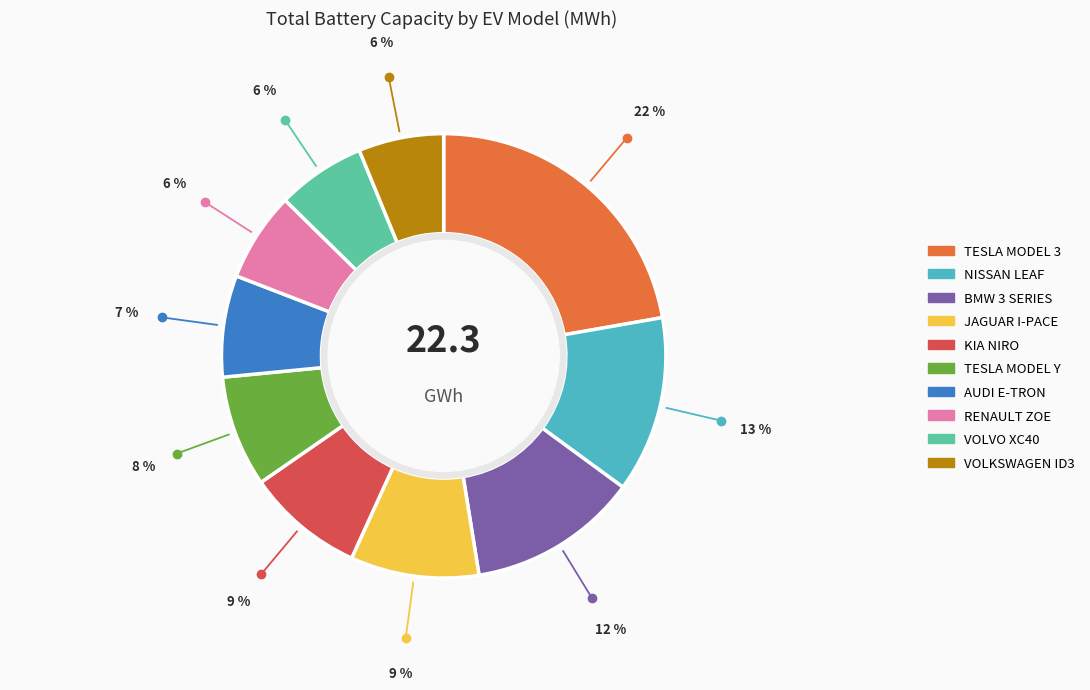

What is the largest slice in the pie chart?

TESLA MODEL 3